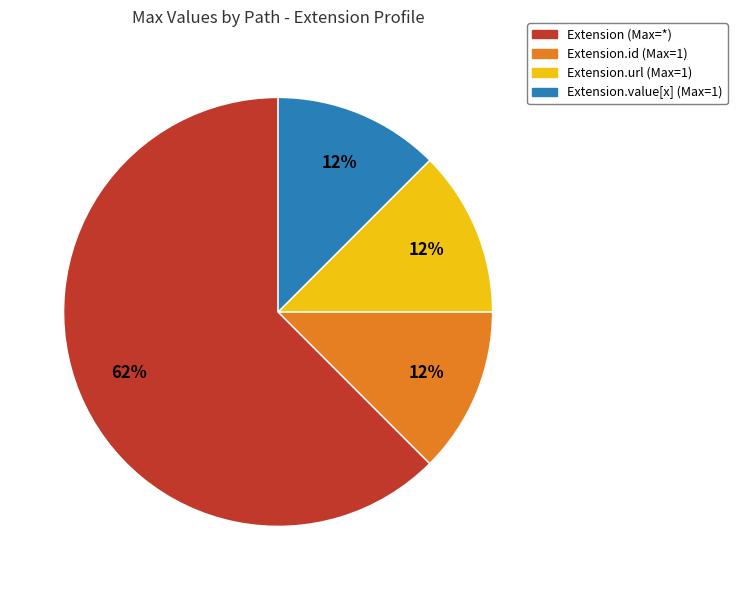

Combined, do Extension.value[x] (Max=1) and Extension (Max=*) account for over 50%?

Yes